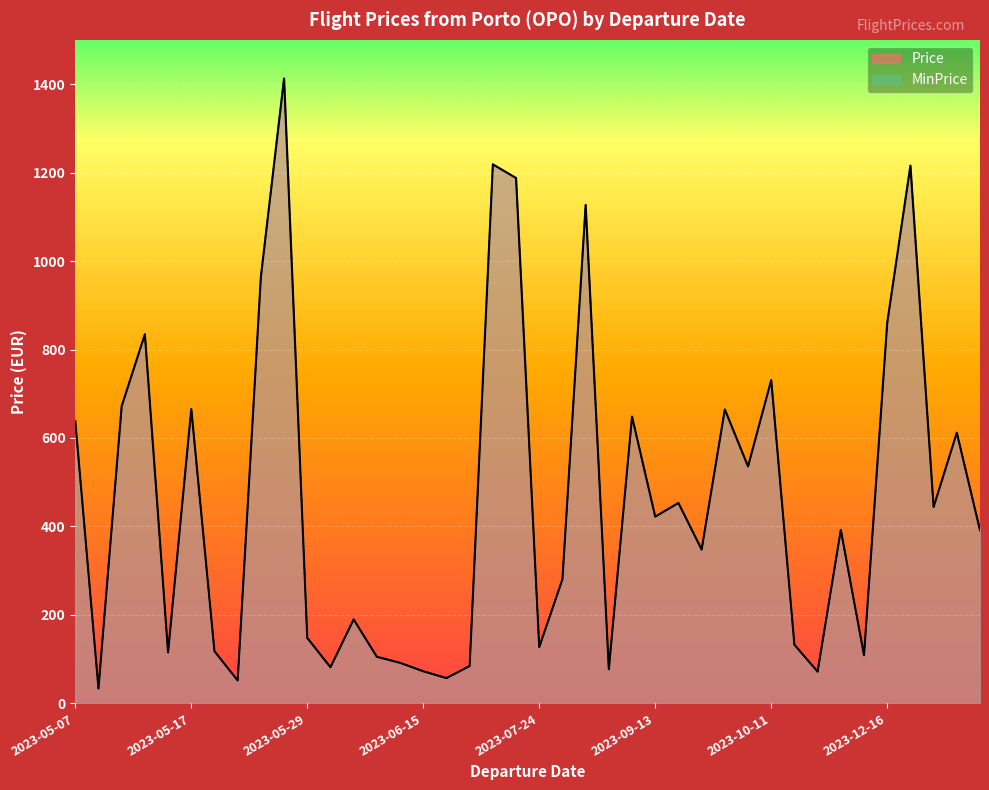

Is the value of Price at 2023-08-15 greater than the value of MinPrice at 2023-12-25?

No